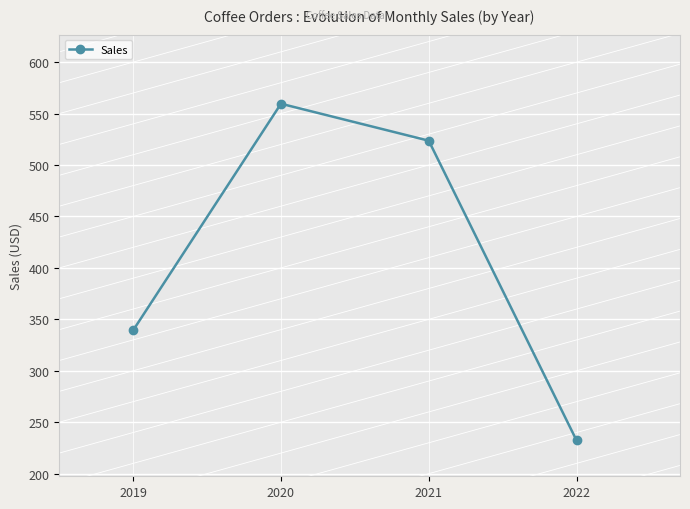

Approximately how many times larger is the value at 2019 compared to 2020?

0.6